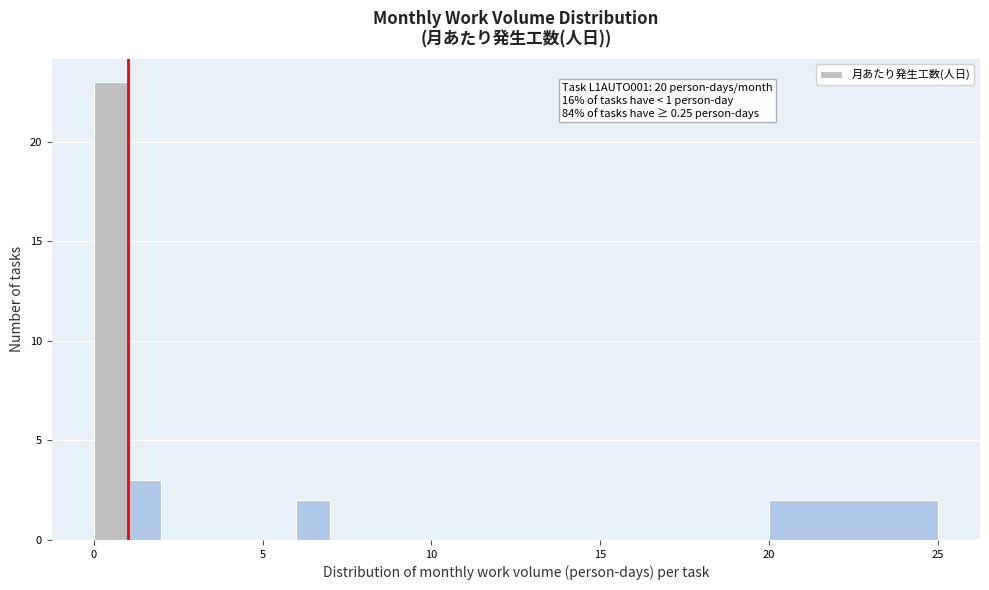

Around what value on the x-axis is the tallest bar? Give the approximate position of its centre, as read against the axis.

0.5